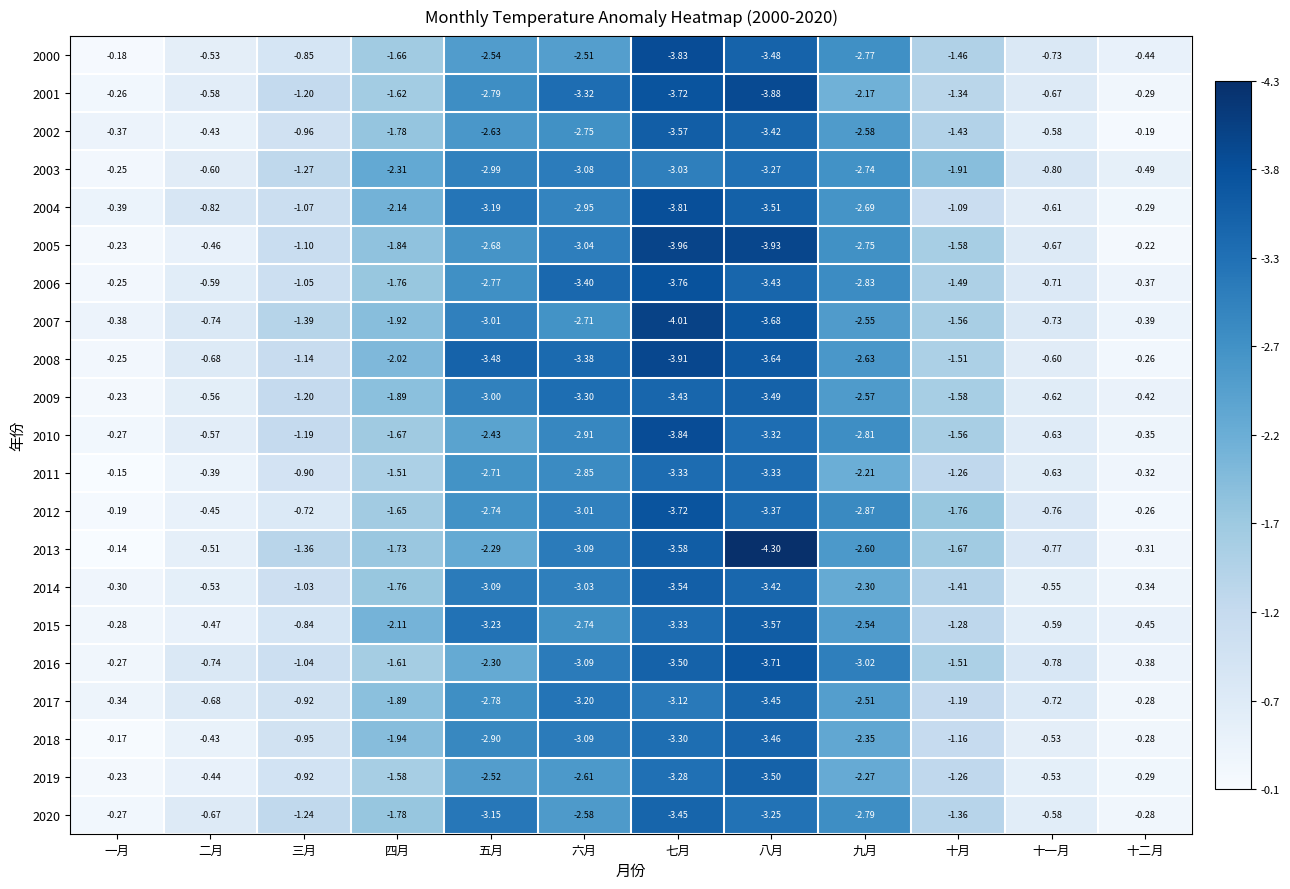

Which series has the largest total across all categories?

2019